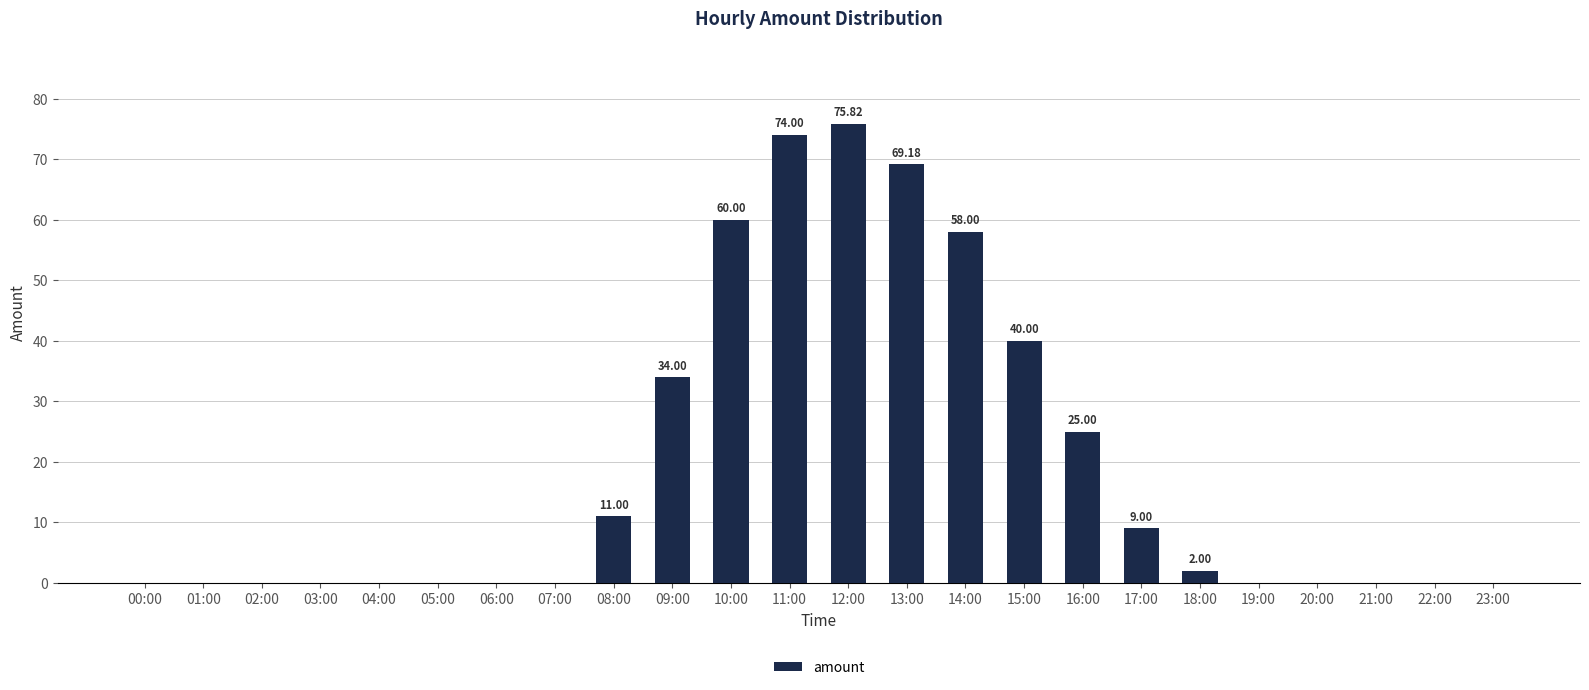

What is the sum of the values at 11:00 and 04:00?

74.0